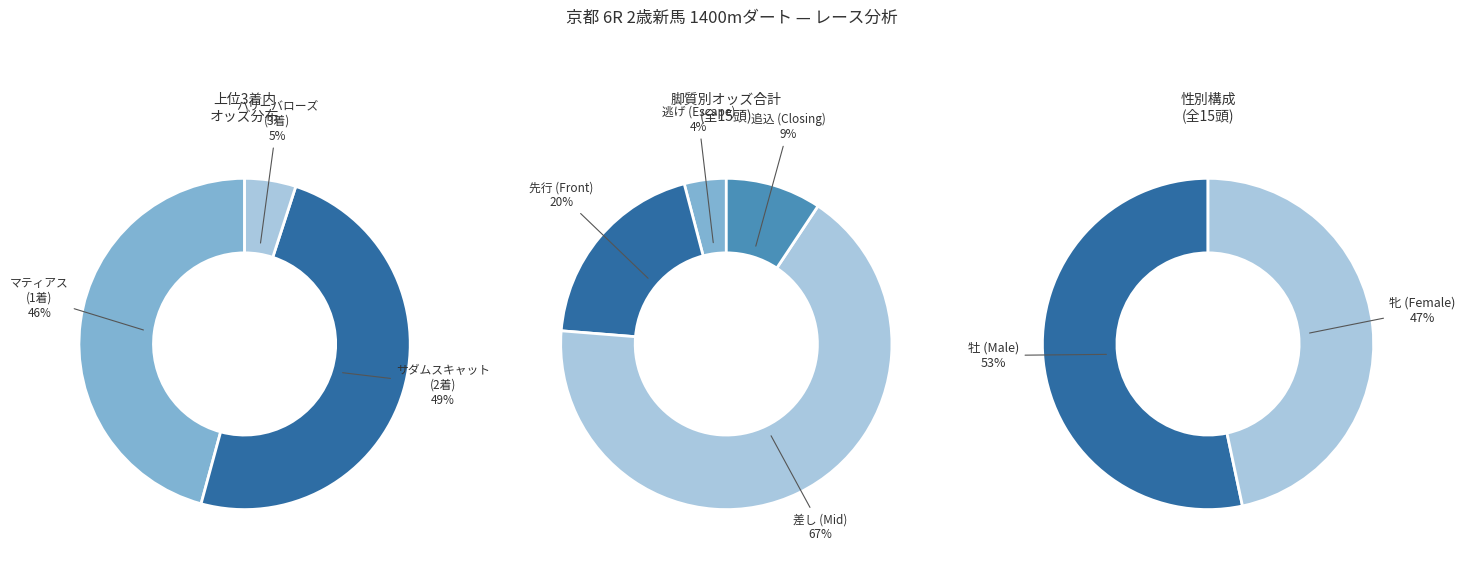

Does エルヴィラブレイン account for over 50% of the chart?

No